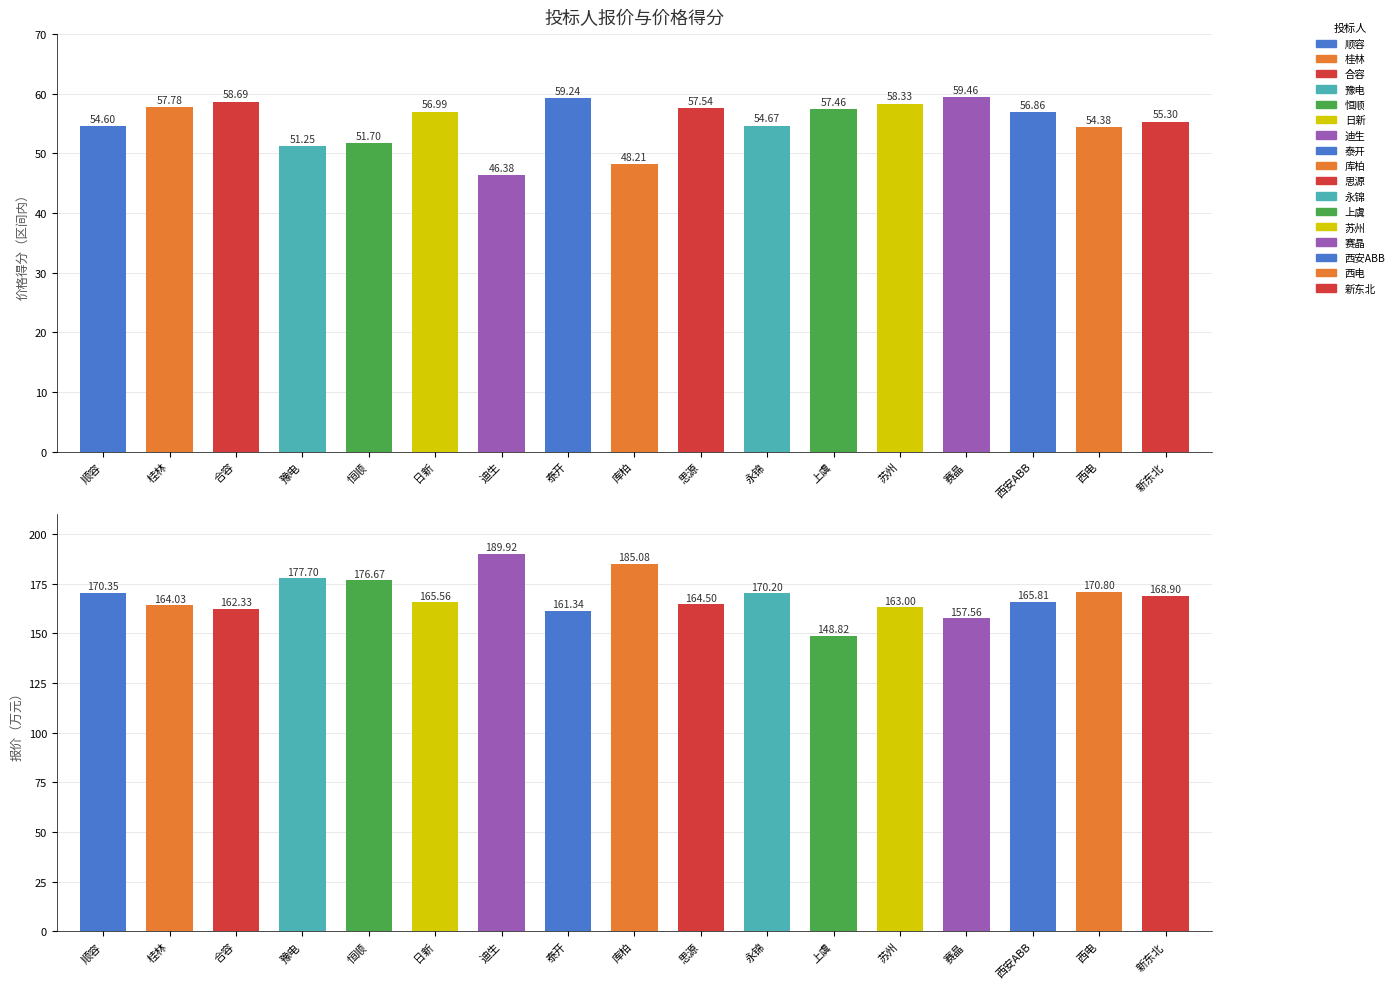

How many data points does each series have?

17